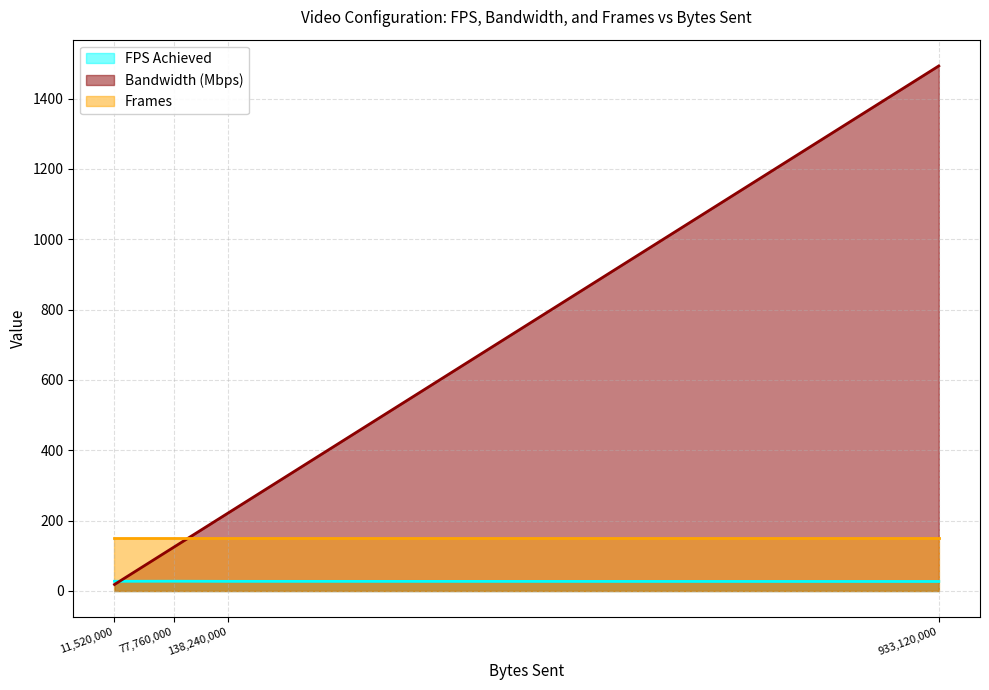

At which category is the sum across all series the highest?

933,120,000